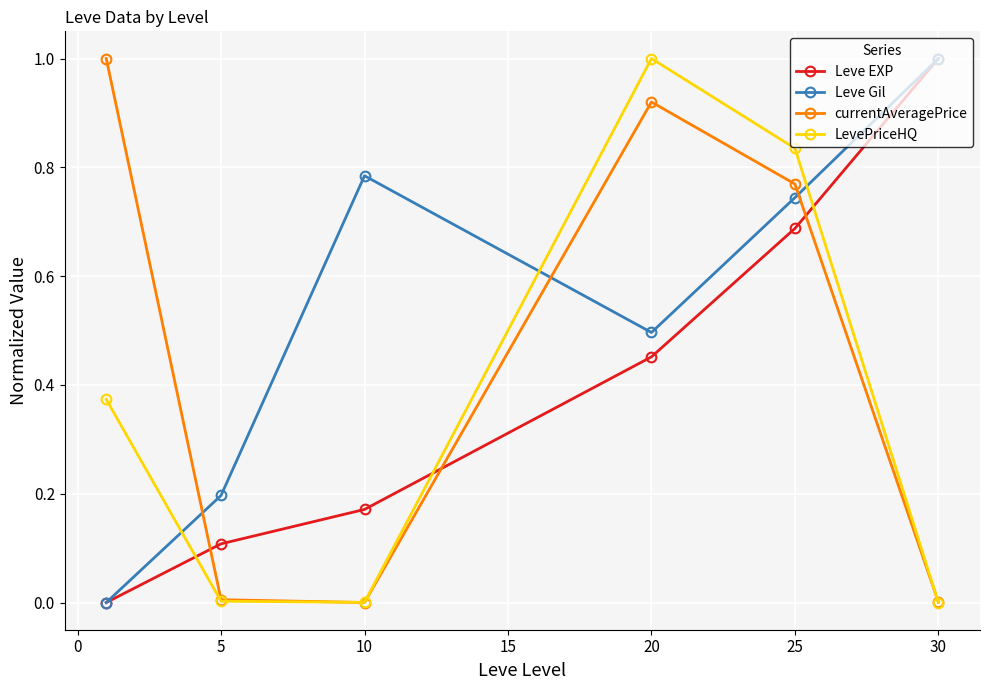

In currentAveragePrice, how many points are higher than both neighbors (excluding endpoints)?

1